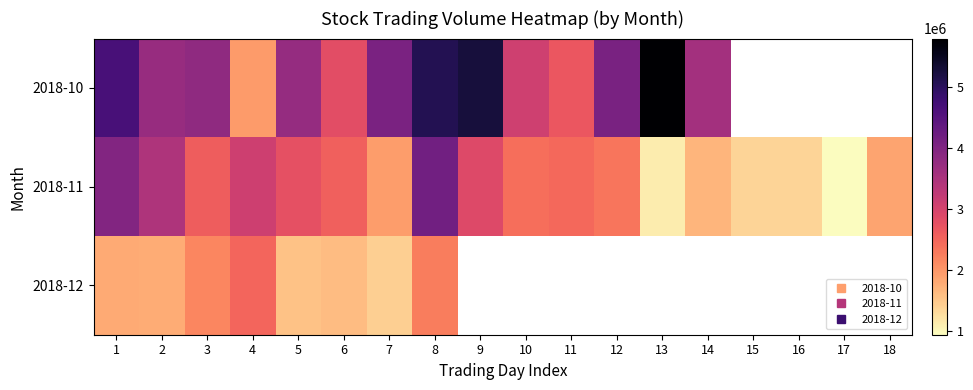

List the series in order of their overall mean, highest first.

2018-10, 2018-11, 2018-12